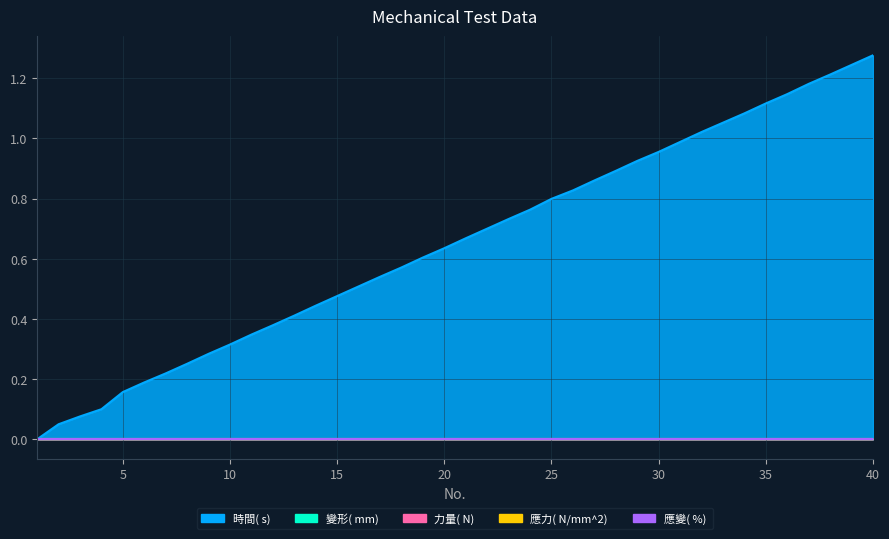

Which series changed the most between 9 and 17?

時間( s) 